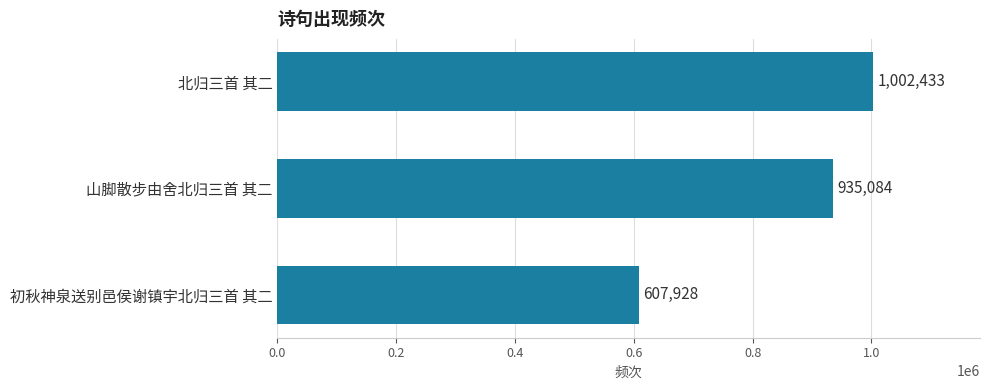

How many values are between 607928 and 1002433?

3